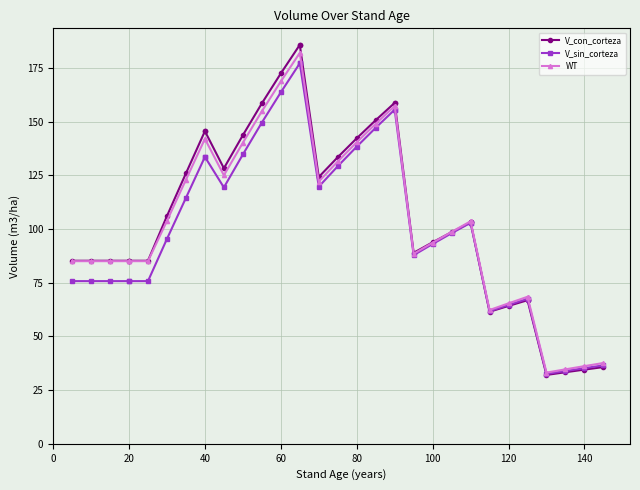

Which series ends up on top after the final intersection of V_con_corteza and V_sin_corteza?

V_sin_corteza